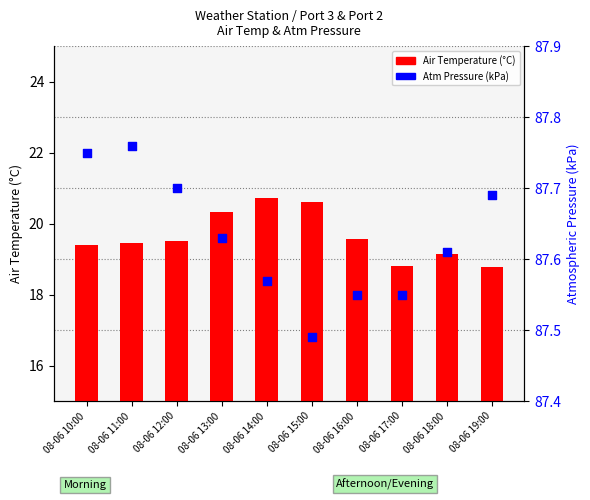

Which series has the largest total across all categories?

Atm Pressure (kPa)